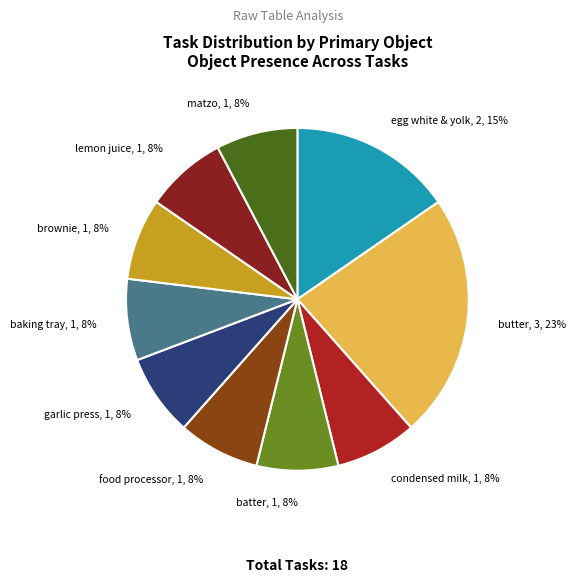

Combined, do butter and egg white & yolk account for over 50%?

No